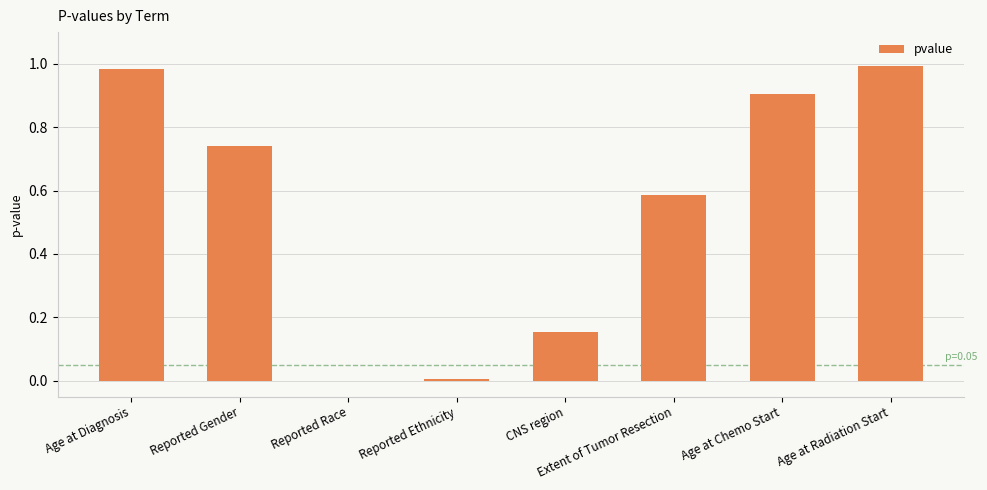

What is the sum of the values at Extent of Tumor Resection and Age at Radiation Start?

1.6